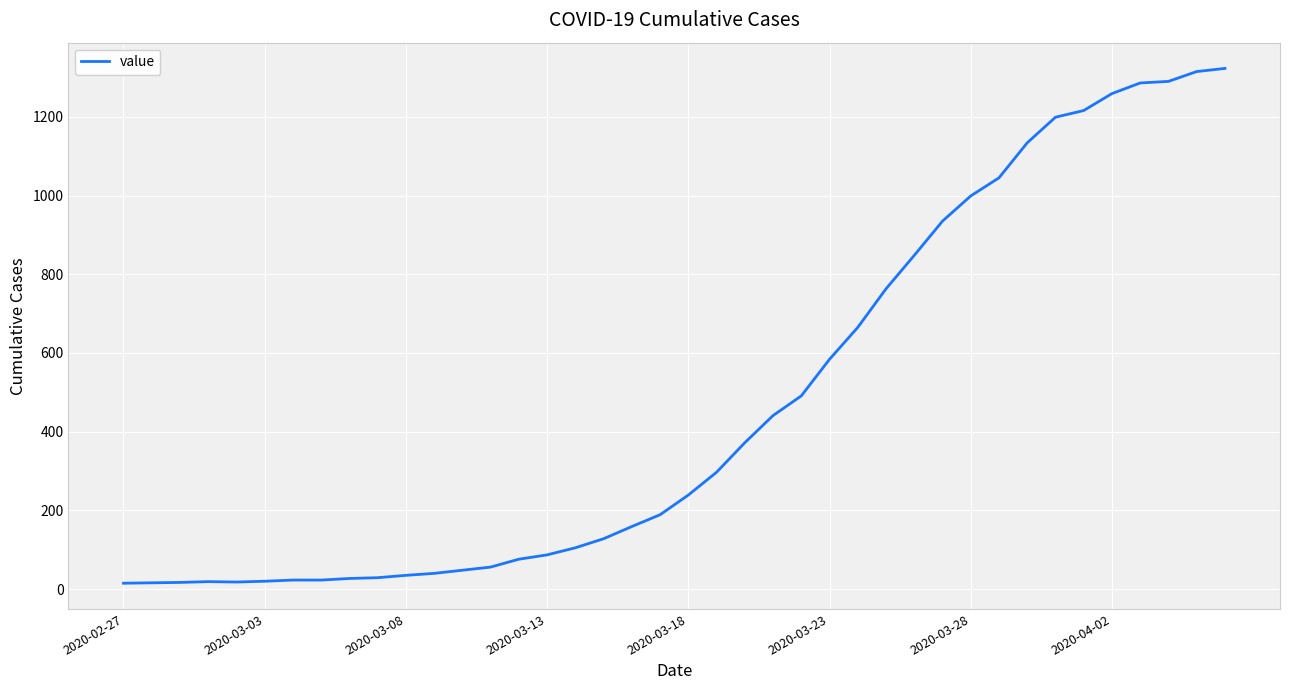

What is the smallest value displayed?

15